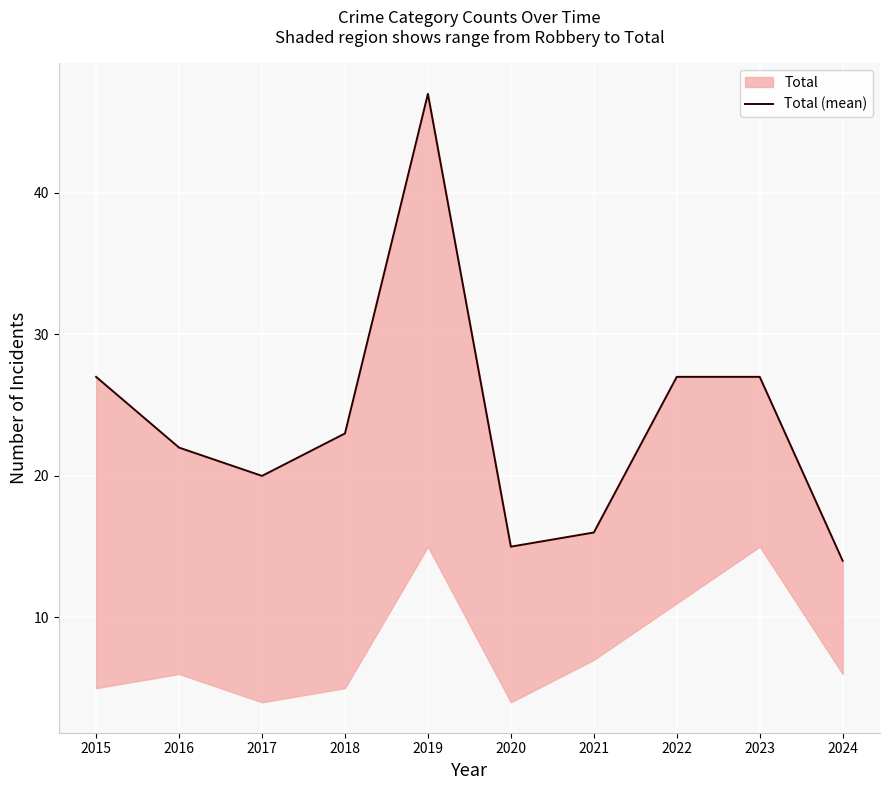

Is this an area chart (filled region under the line)?

No